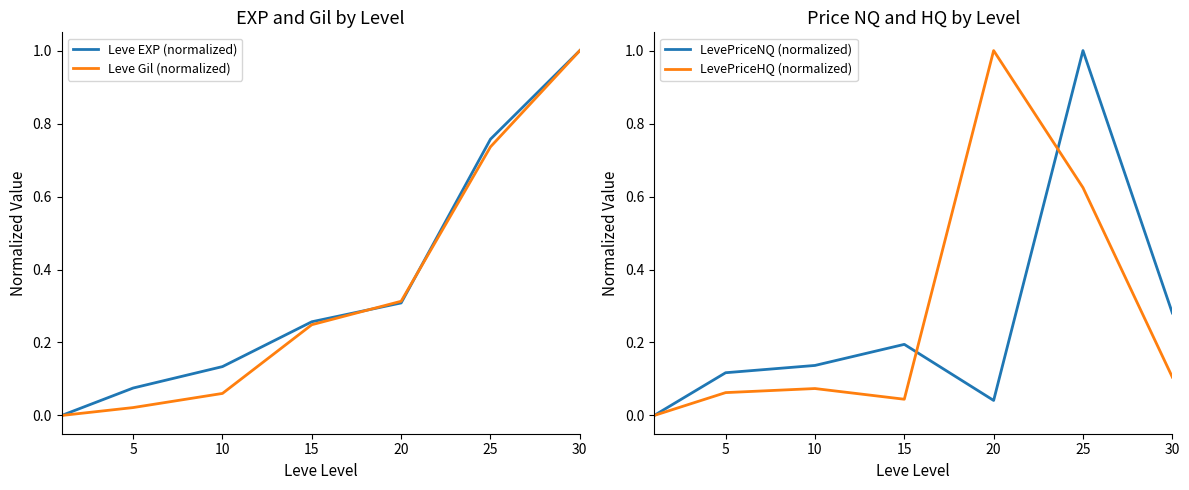

Is this an area chart (filled region under the line)?

No